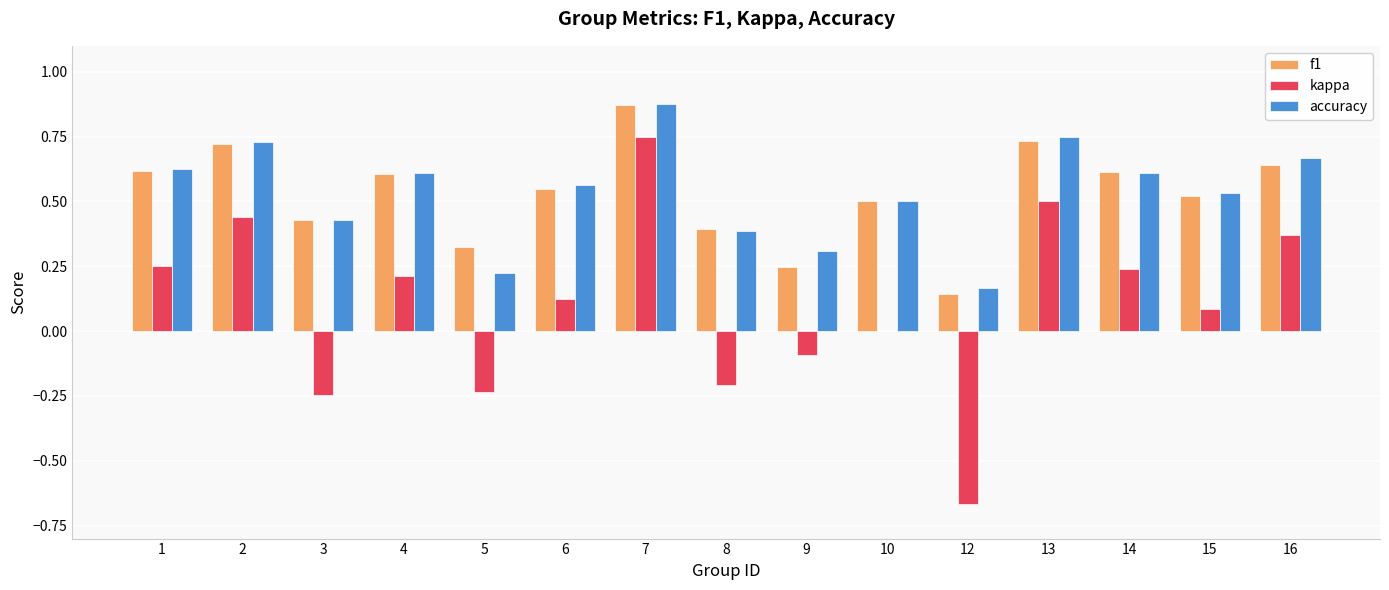

What is the sum of all f1 values?

7.9